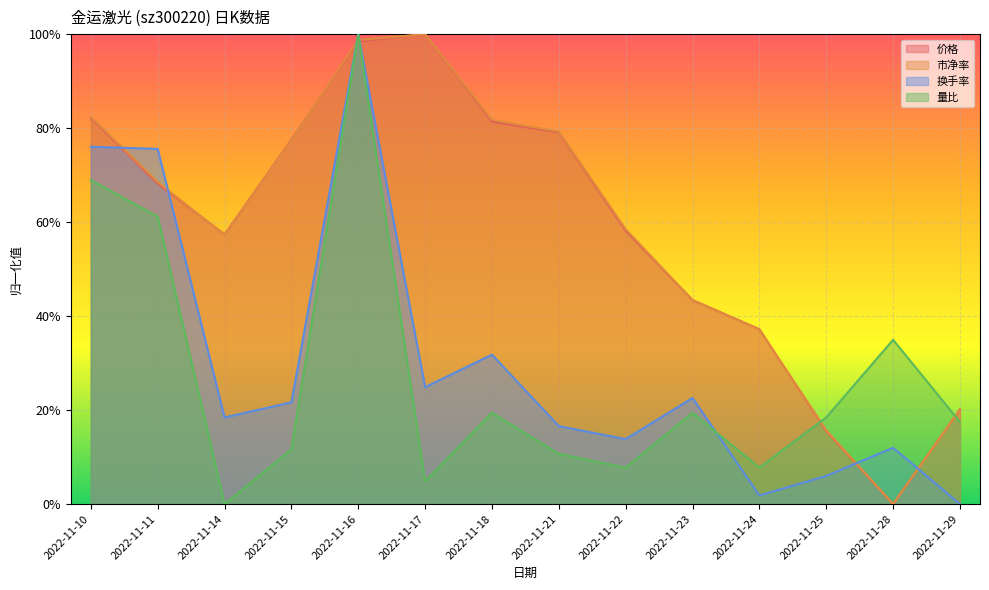

What is the highest value of the 价格 series?

1.0